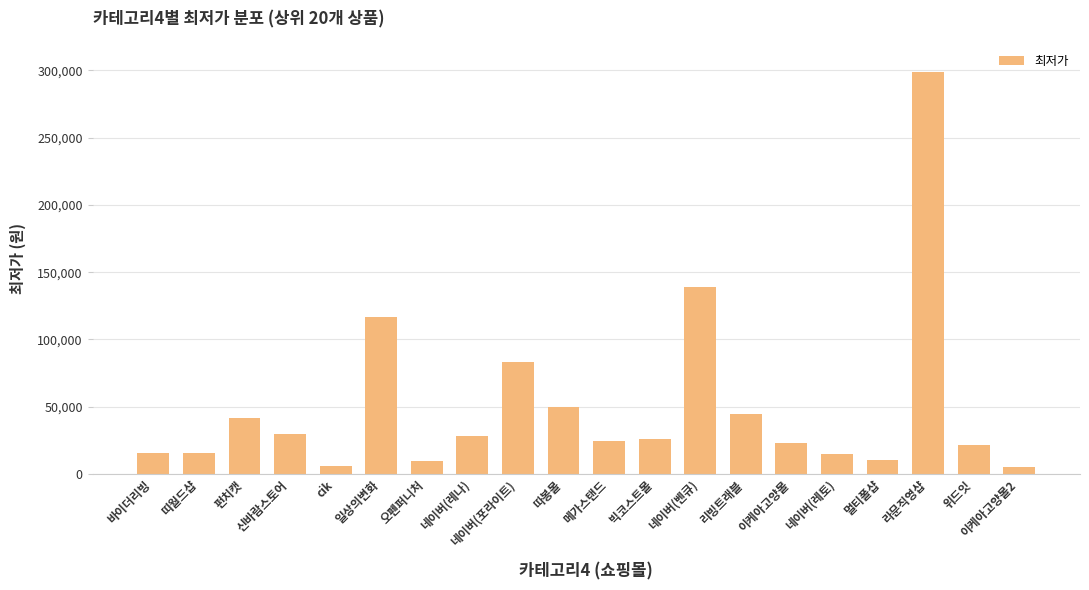

What is the value of the 13th bar from the left?

139000